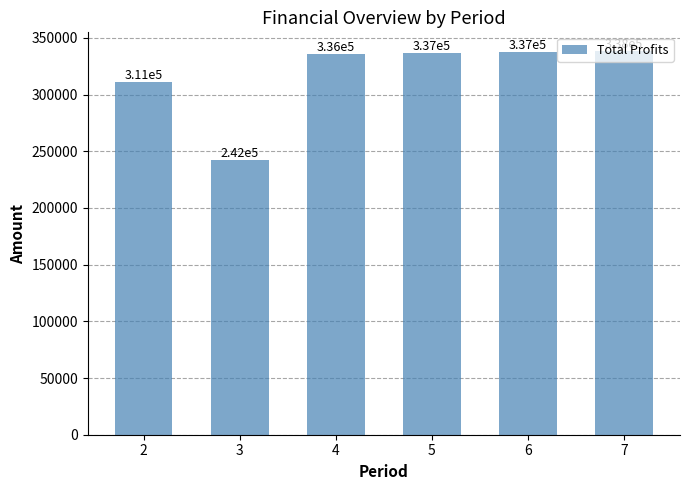

What is the greatest value displayed?

337957.5